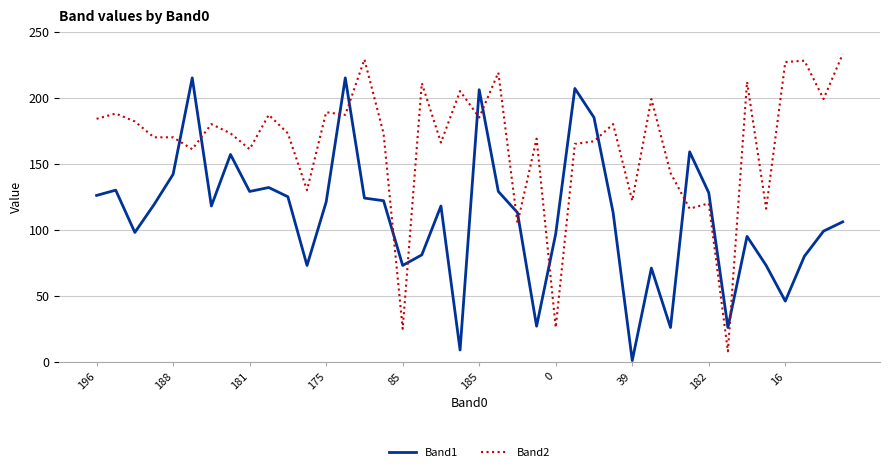

Which series has the largest total across all categories?

Band2